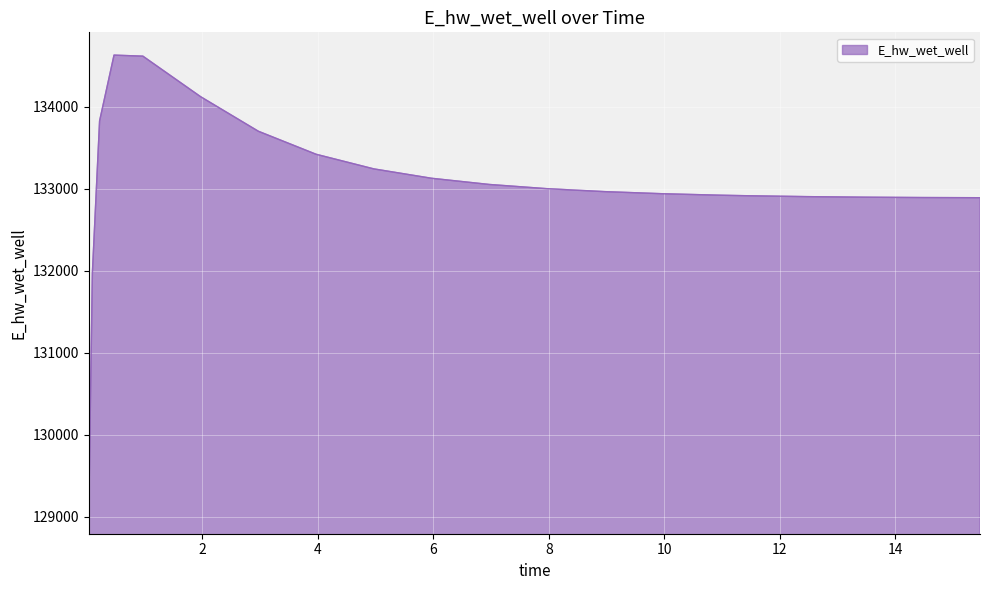

What is the difference between the maximum and minimum values?

5557.7